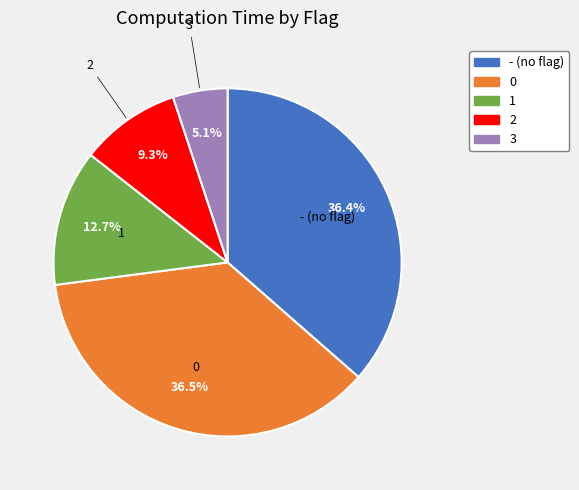

True or false: 2 accounts for 9% of the total.

True